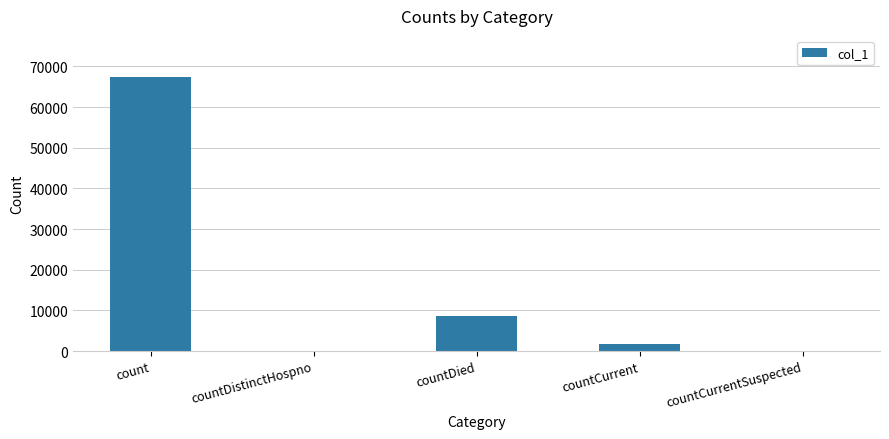

What is the maximum value shown in the chart?

67413